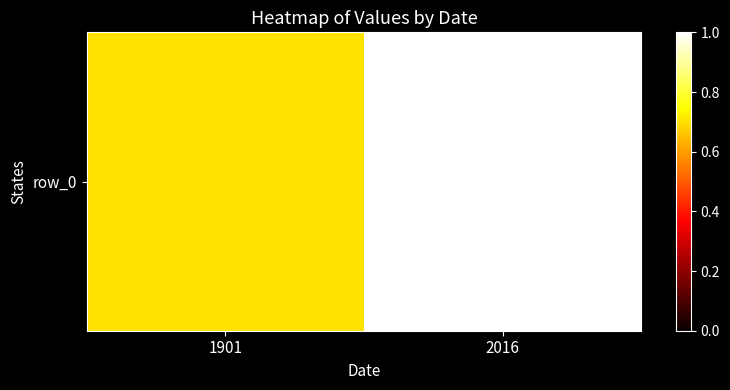

What is the sum of all values?

1.7